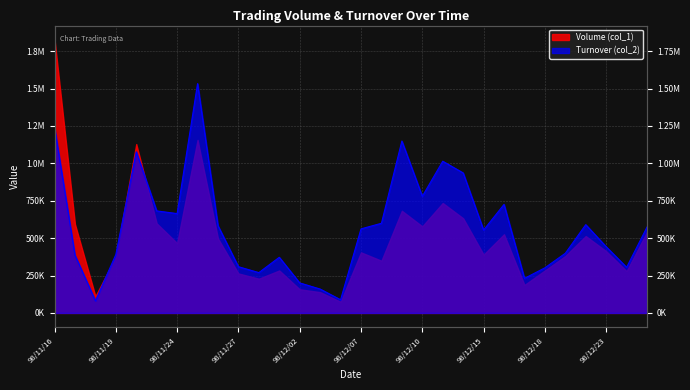

What is the smallest value displayed?

81000